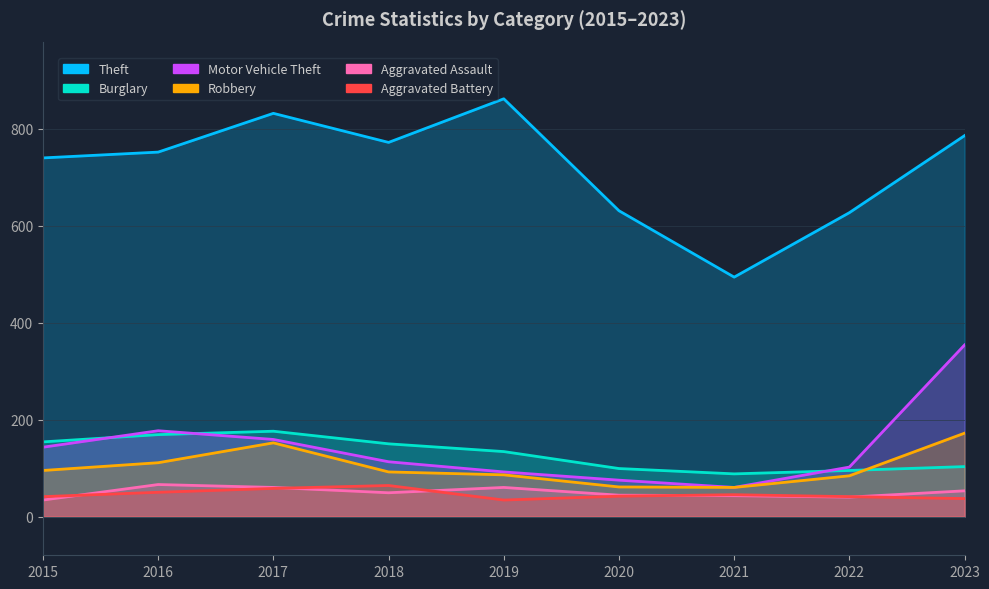

How many distinct data groups are displayed?

6